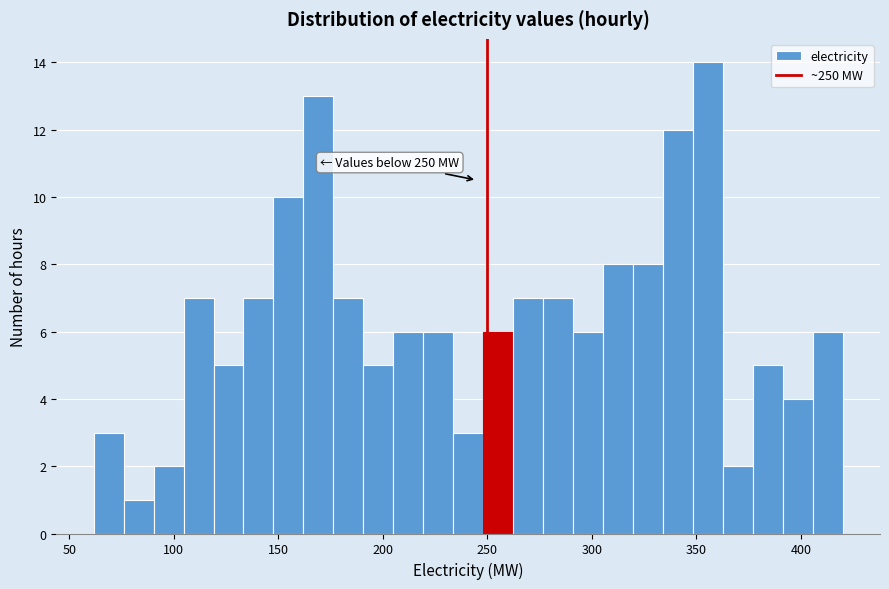

Around what value on the x-axis is the tallest bar? Give the approximate position of its centre, as read against the axis.

355